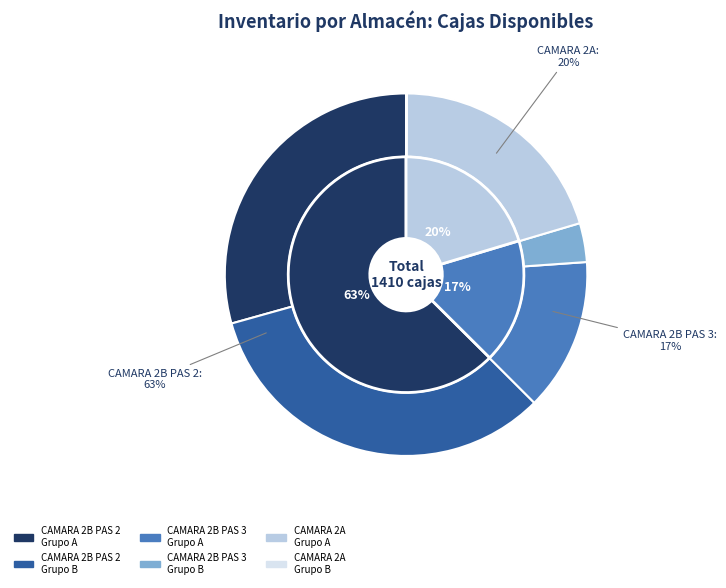

Is 10 the majority of the pie?

No